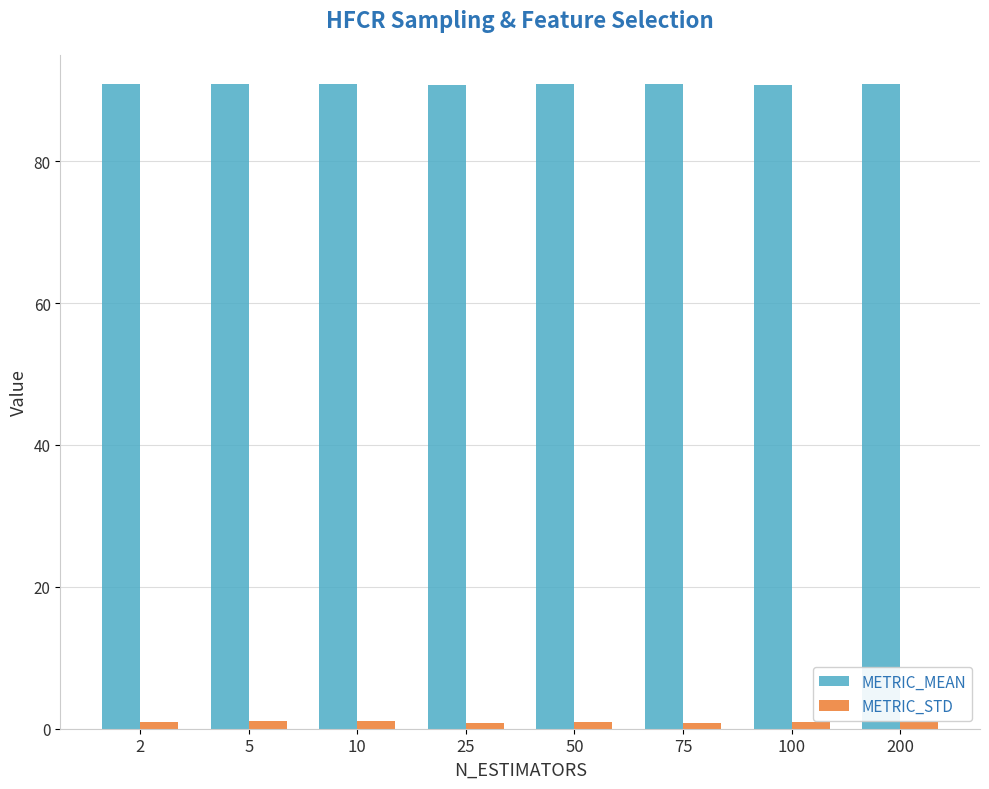

Is the value of METRIC_MEAN at 75 greater than the value of METRIC_STD at 2?

Yes